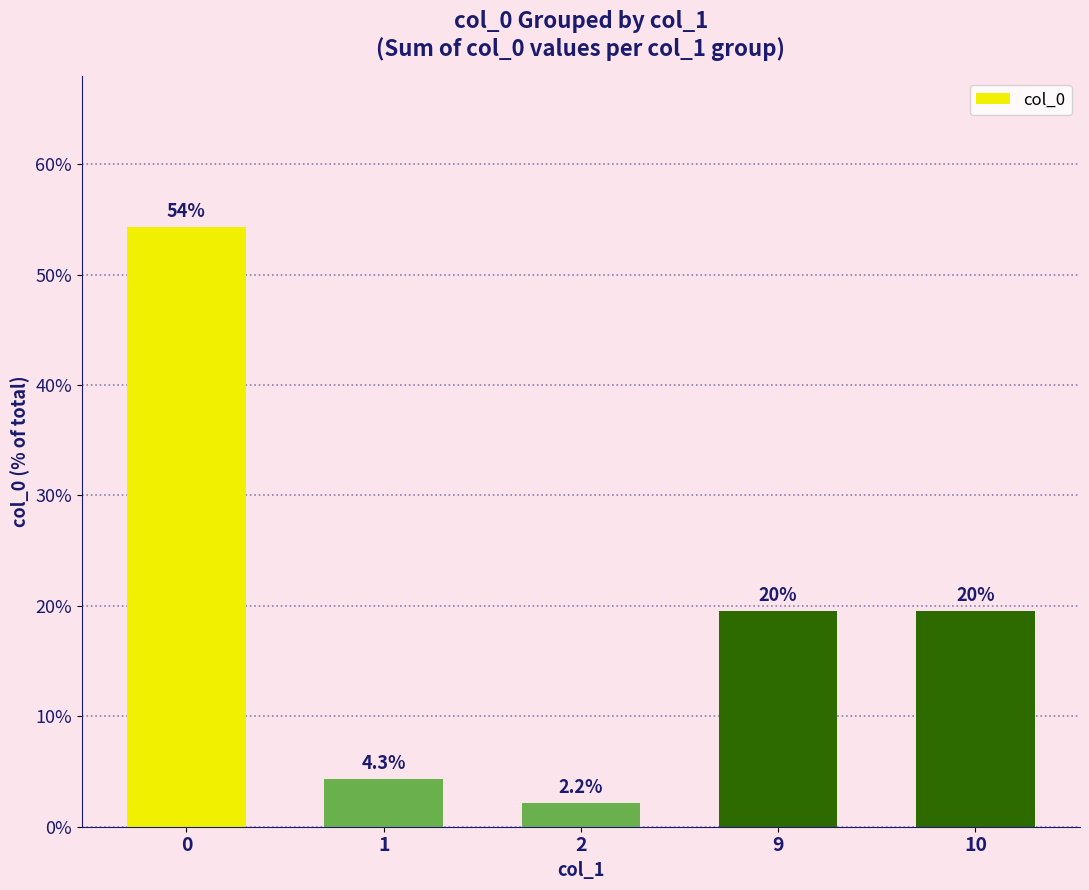

How many bars are there in total?

5